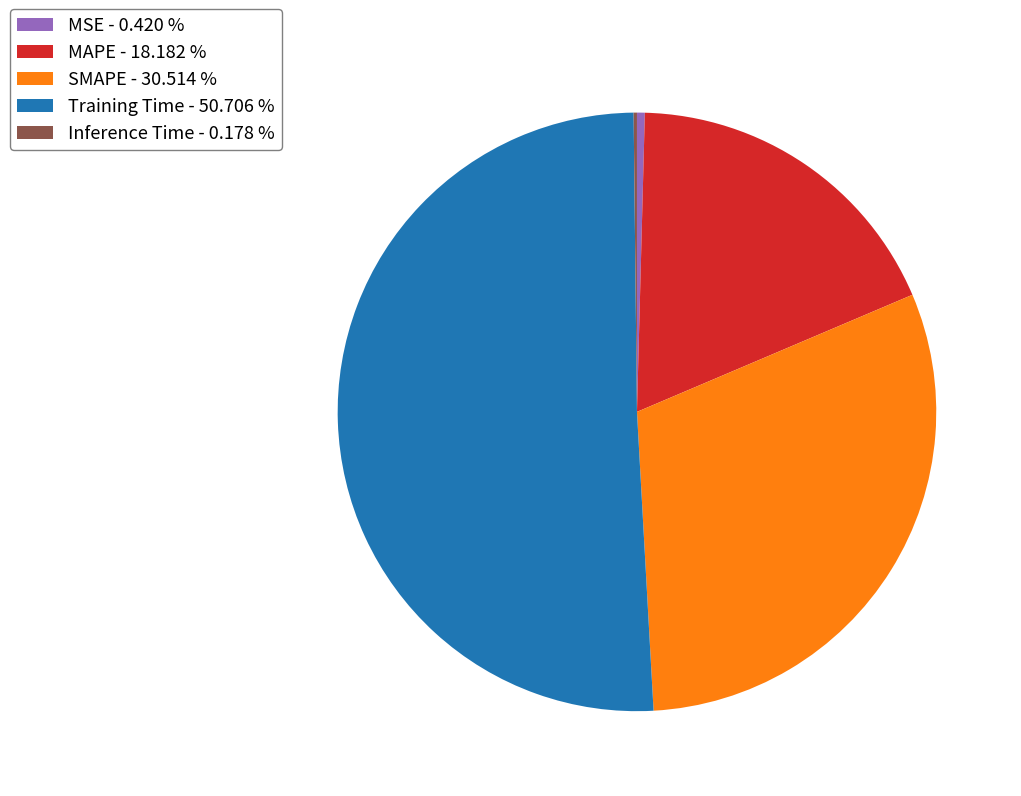

Between MSE - 0.420 % and SMAPE - 30.514 %, which is larger?

SMAPE - 30.514 %